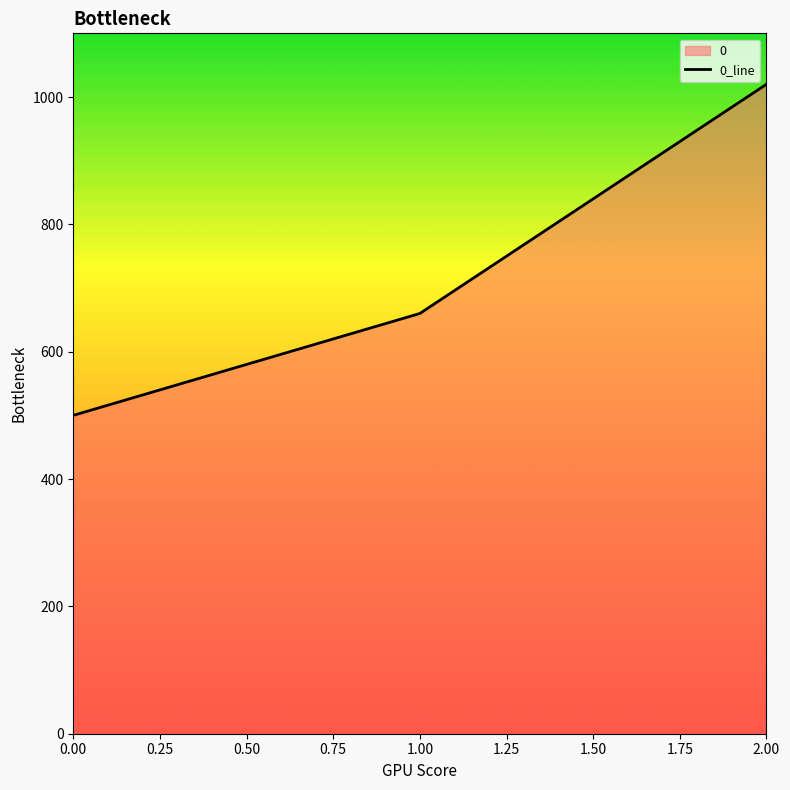

What is the change in value from 0.00 to 1.00?

+160